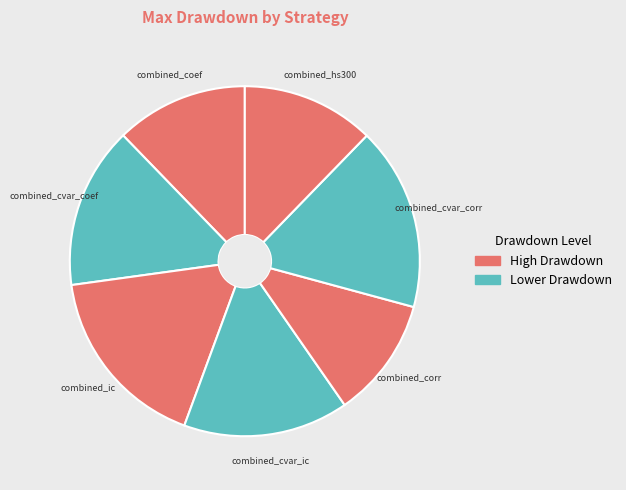

What is the smallest slice in the pie chart?

combined_corr